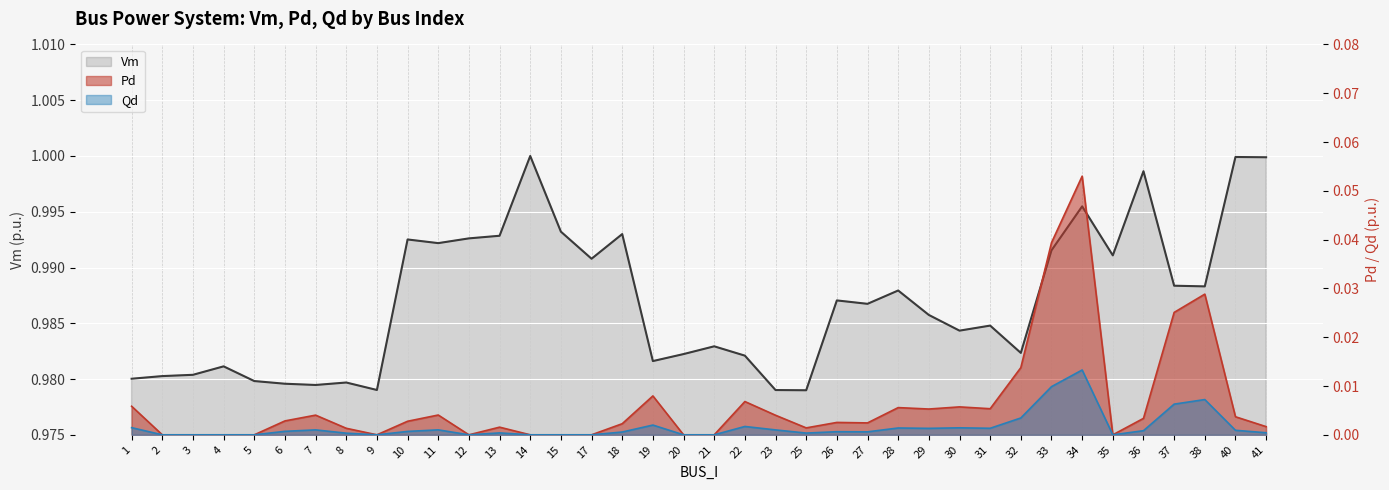

True or false: Vm and Pd intersect in this chart.

False